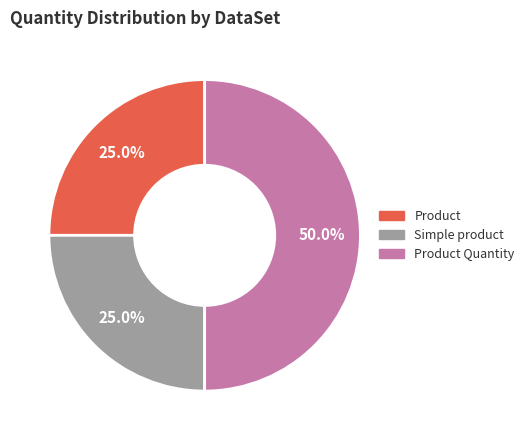

To the nearest percent, what is the difference between the largest and smallest slice percentages?

25%